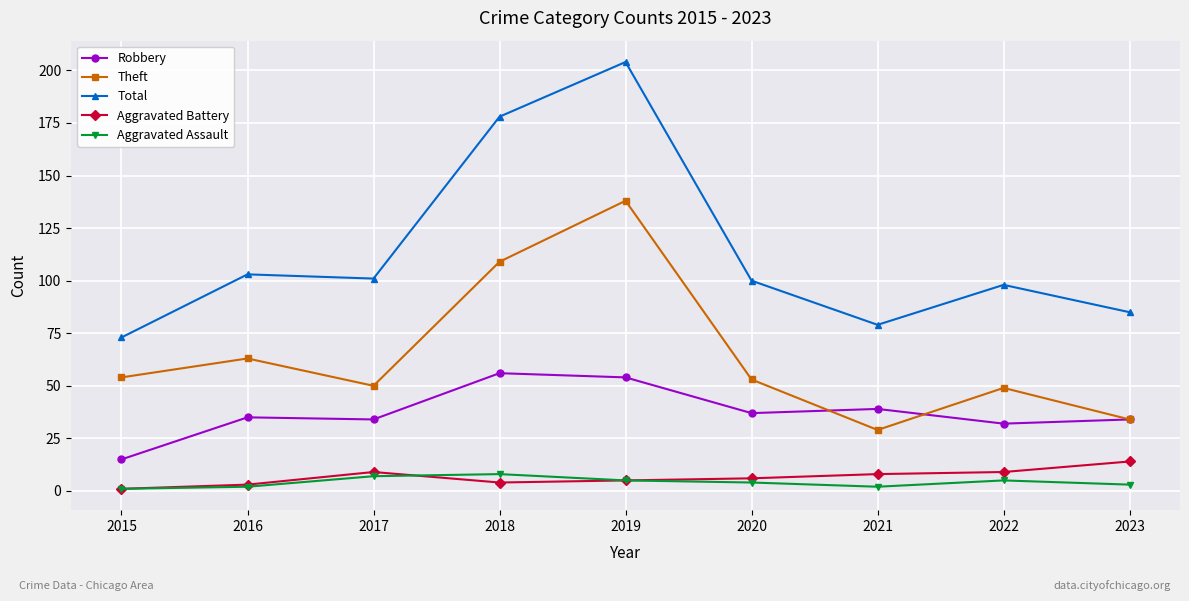

Where is the first local minimum for Theft?

2017